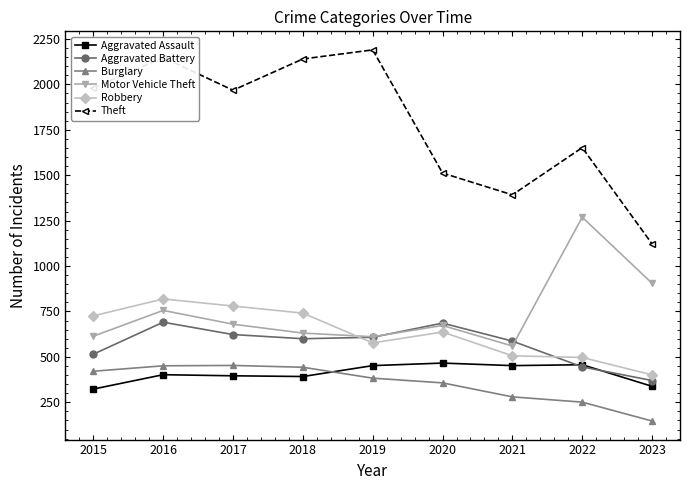

What is the value of the Aggravated Assault point at the 5th from the left?

452